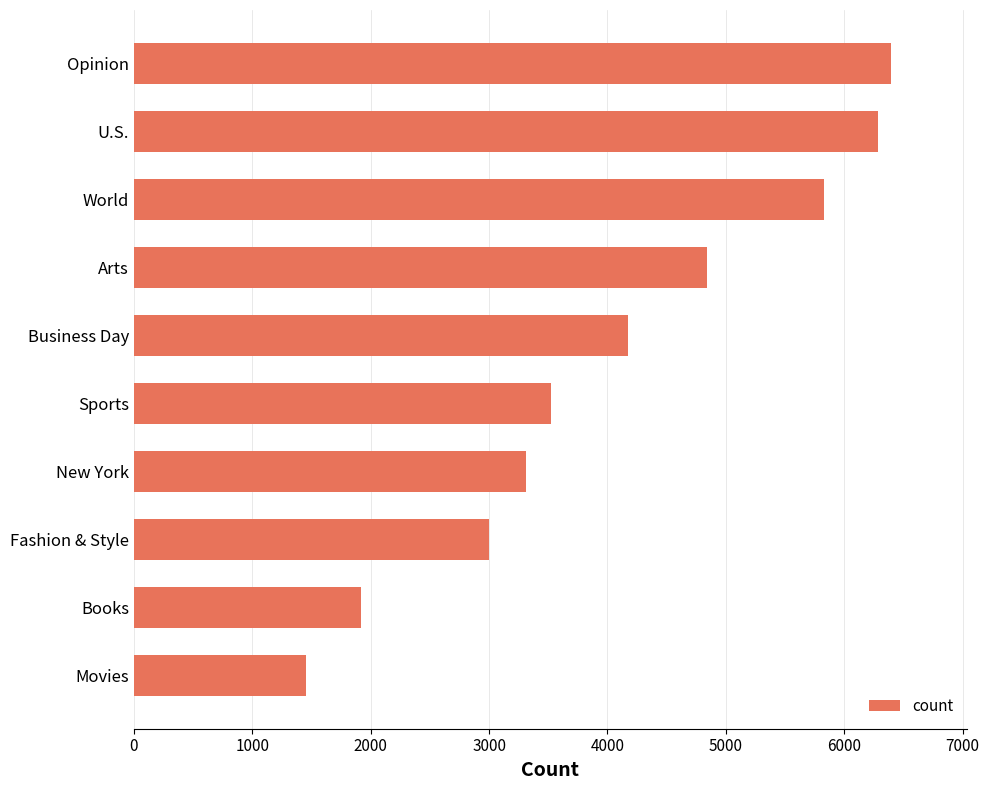

How many categories are shown in the chart?

10